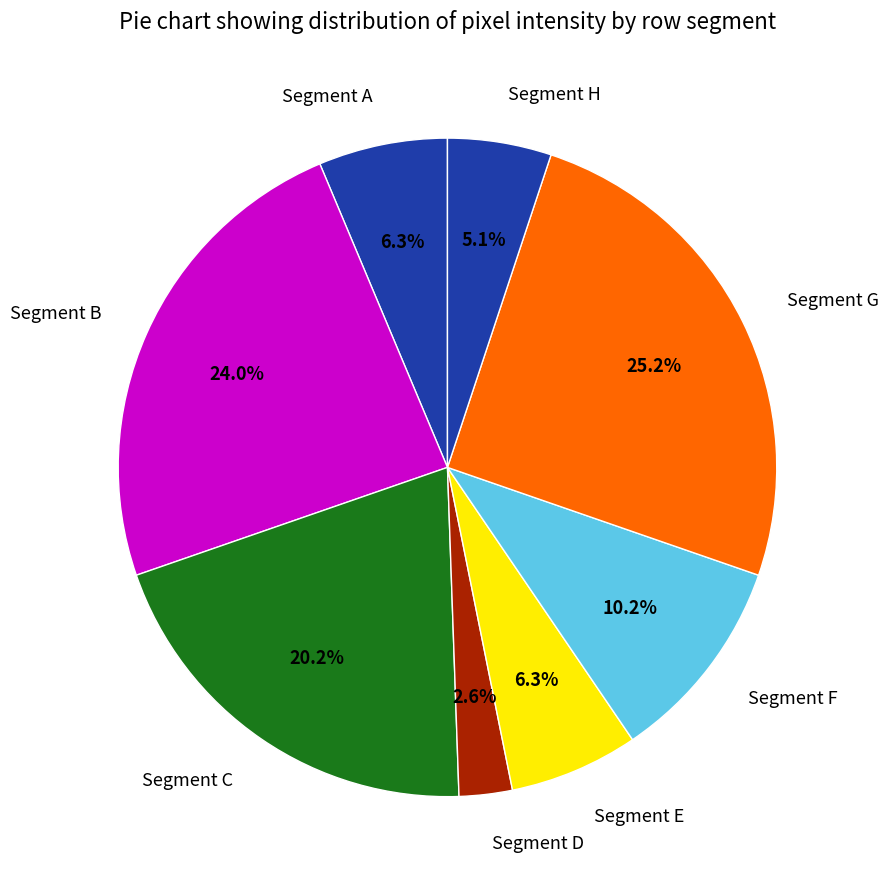

To the nearest percent, what is the difference between the largest and smallest slice percentages?

23%